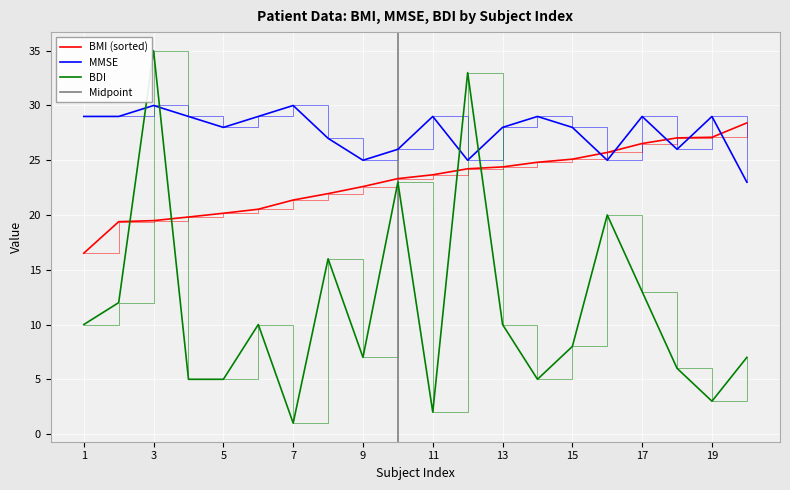

Between which two adjacent categories do BDI and MMSE first intersect?

2 and 3